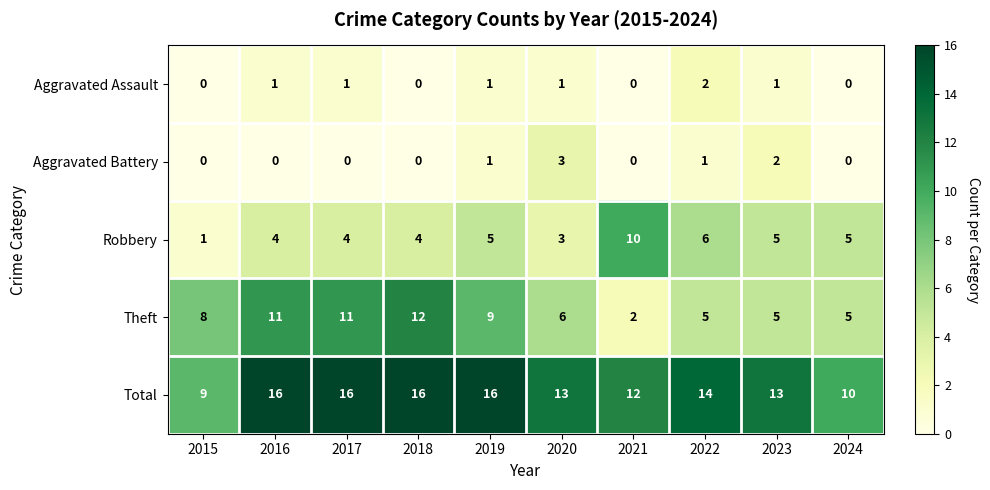

What is the total value across all series at 2018?

32